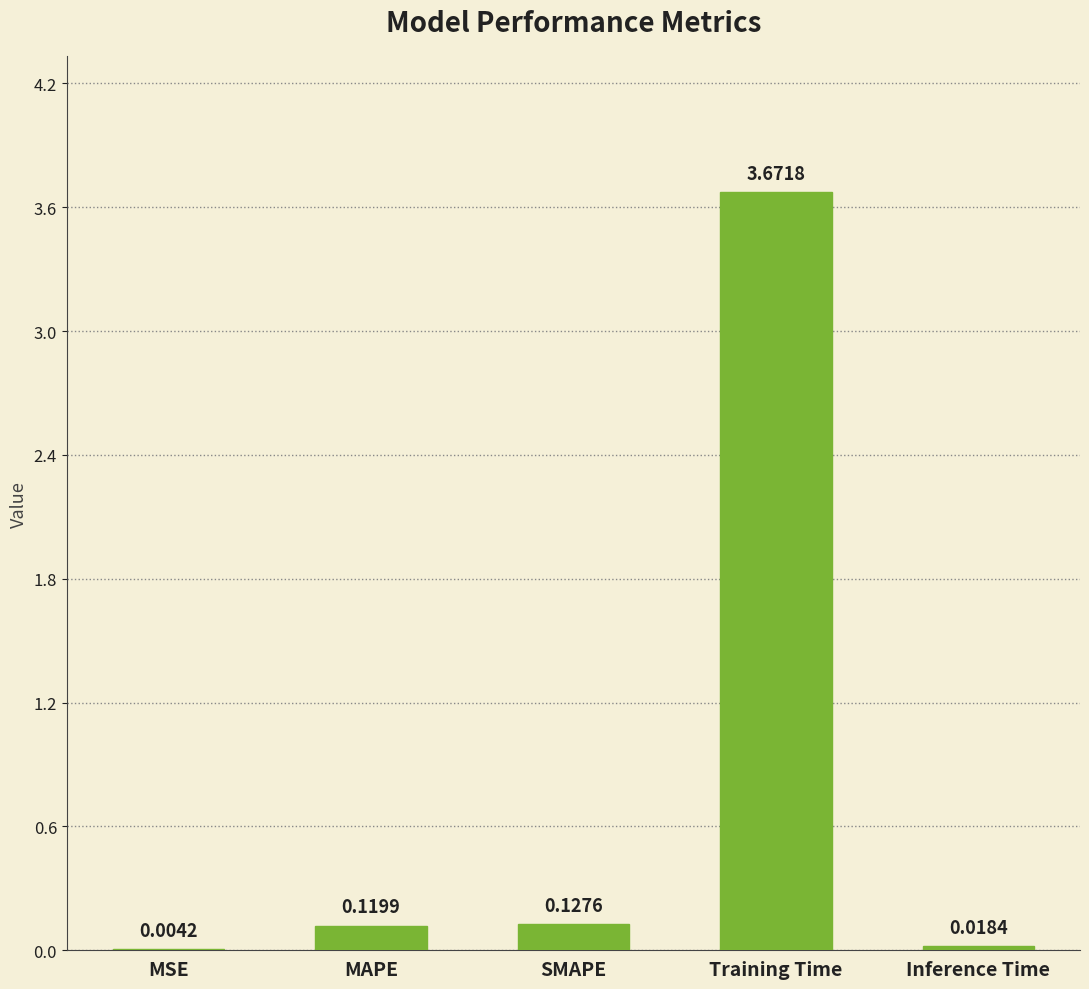

Which label corresponds to the largest value in the chart?

Training Time